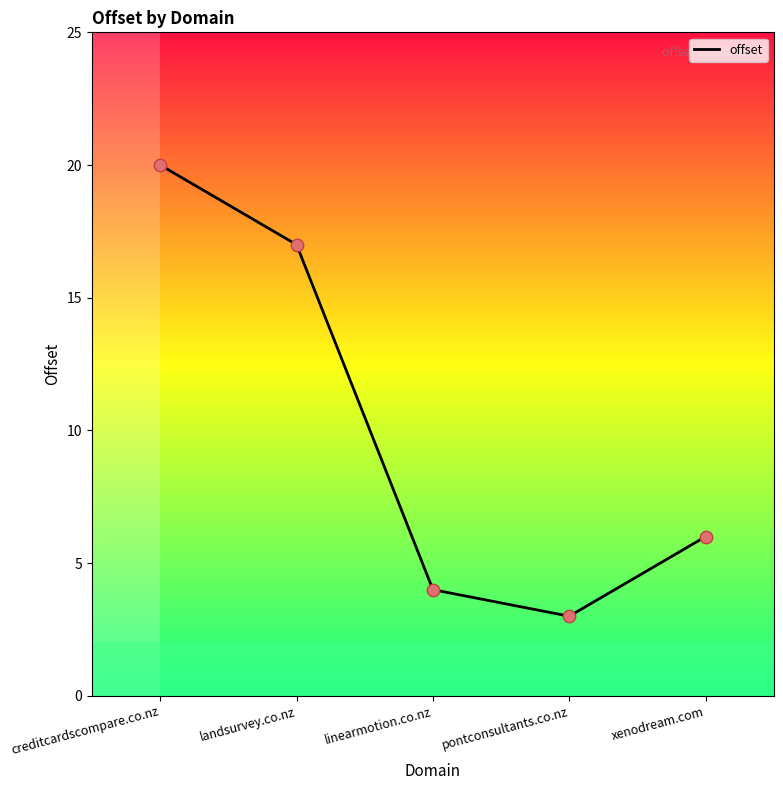

Which has a higher value, landsurvey.co.nz or creditcardscompare.co.nz?

creditcardscompare.co.nz